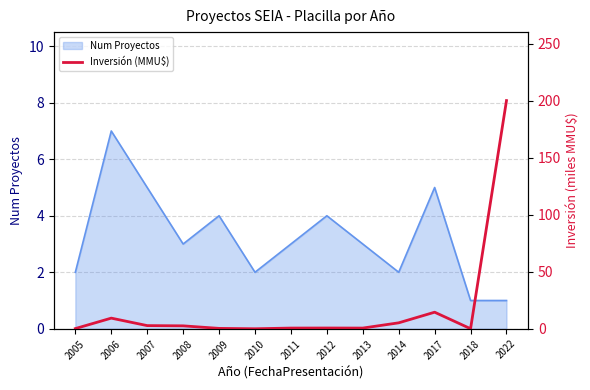

Reading left to right, extract all data points from this chart.

2005=0.2	2006=9.3	2007=2.8	2008=2.6	2009=0.3	2010=0.0	2011=0.6	2012=0.7	2013=0.6	2014=5.2	2017=14.5	2018=0.0	2022=200.0